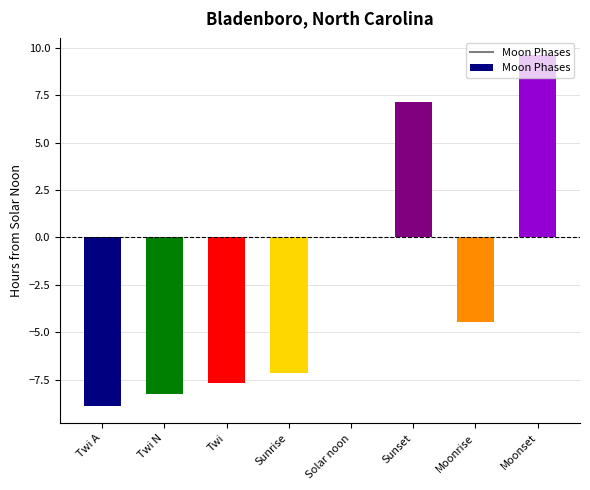

What is the sum of the values at Moonrise and Twi N?

-12.7